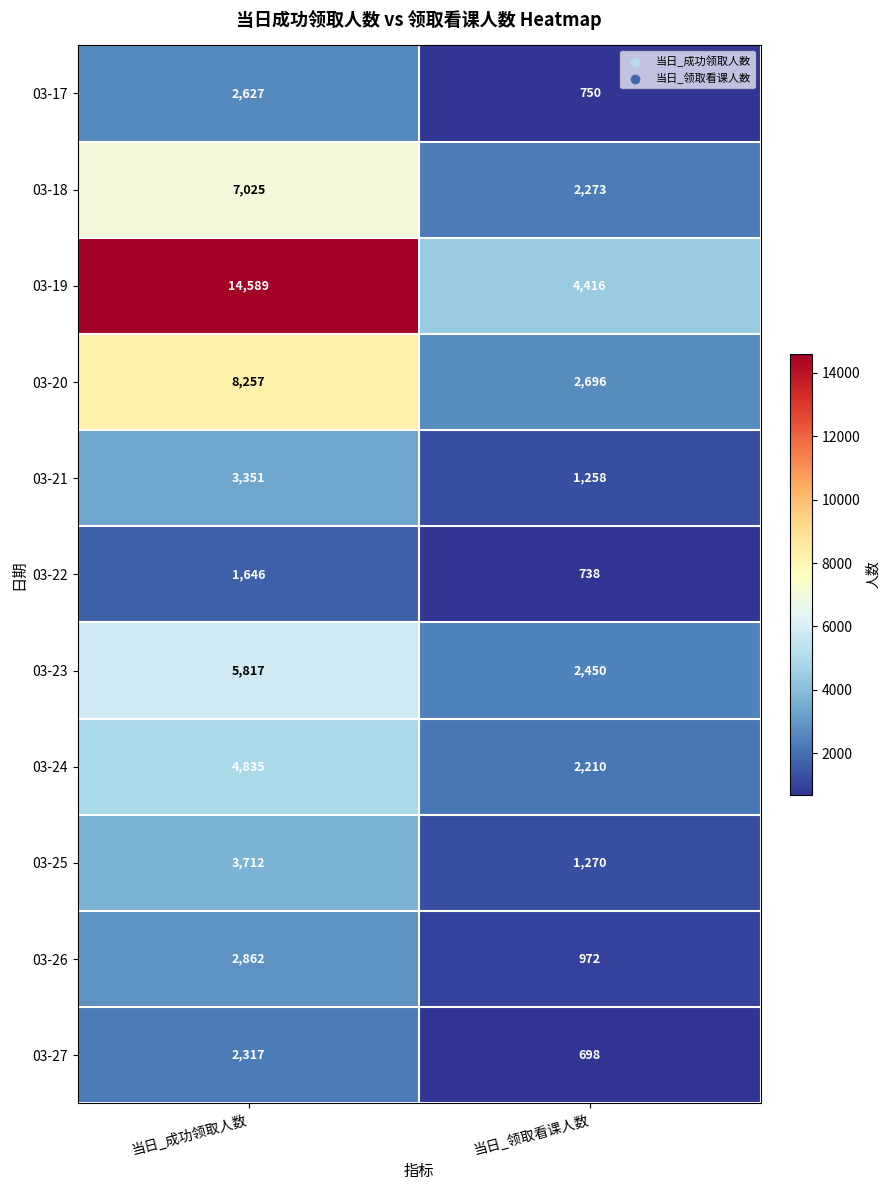

The 03-25 series shows 3712 at 当日_成功领取人数. True or false?

True